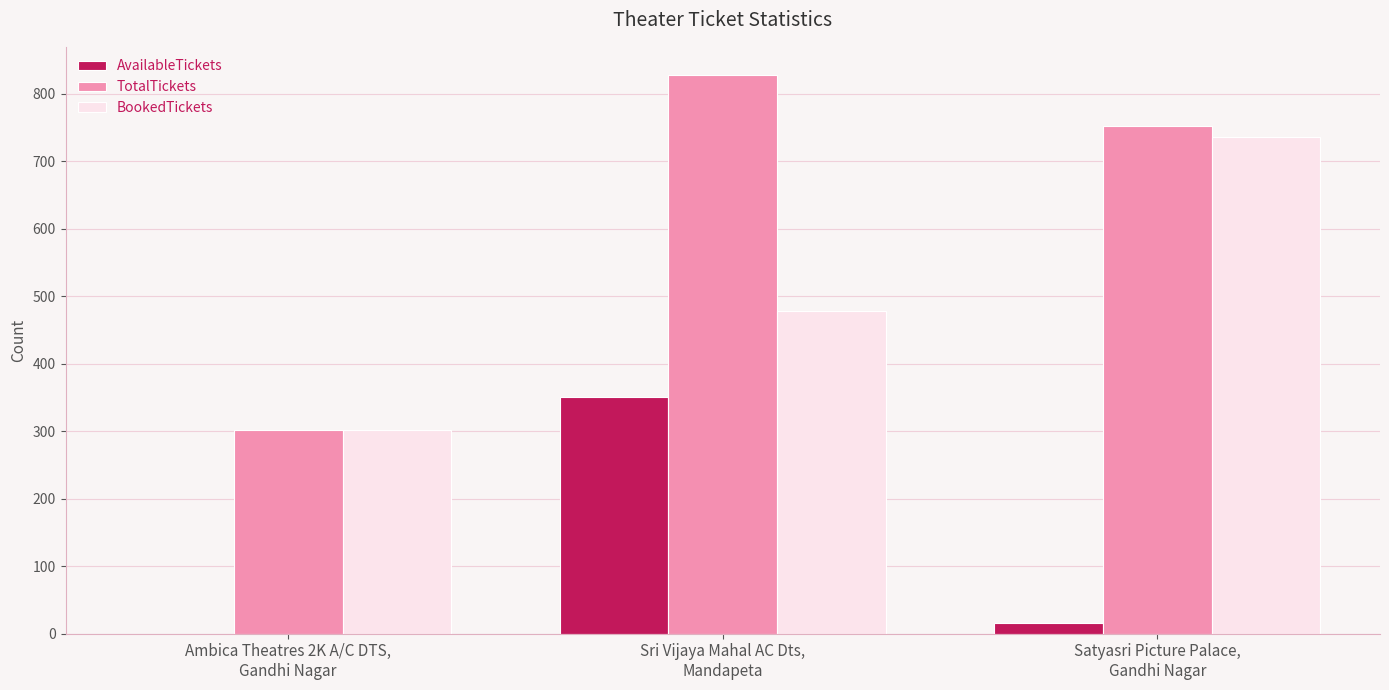

The BookedTickets series shows 537 at Ambica Theatres 2K A/C DTS,
Gandhi Nagar. True or false?

False